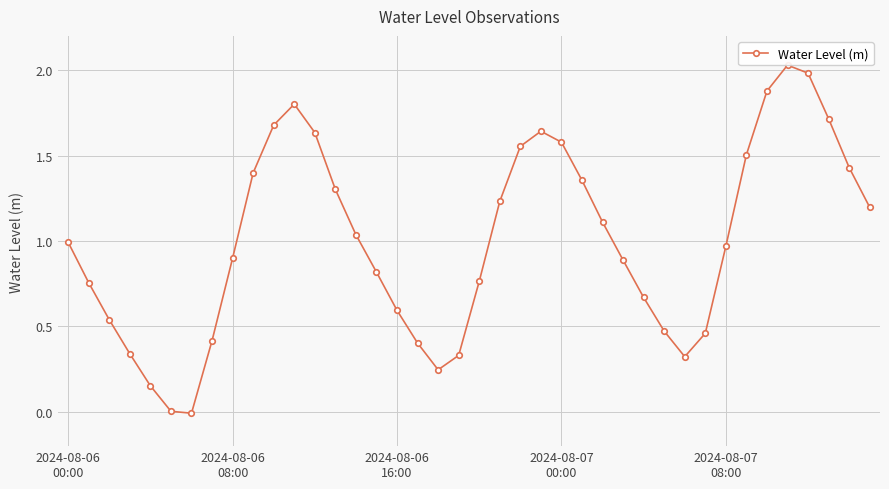

The chart shows a value of 1.1 at 26. True or false?

True